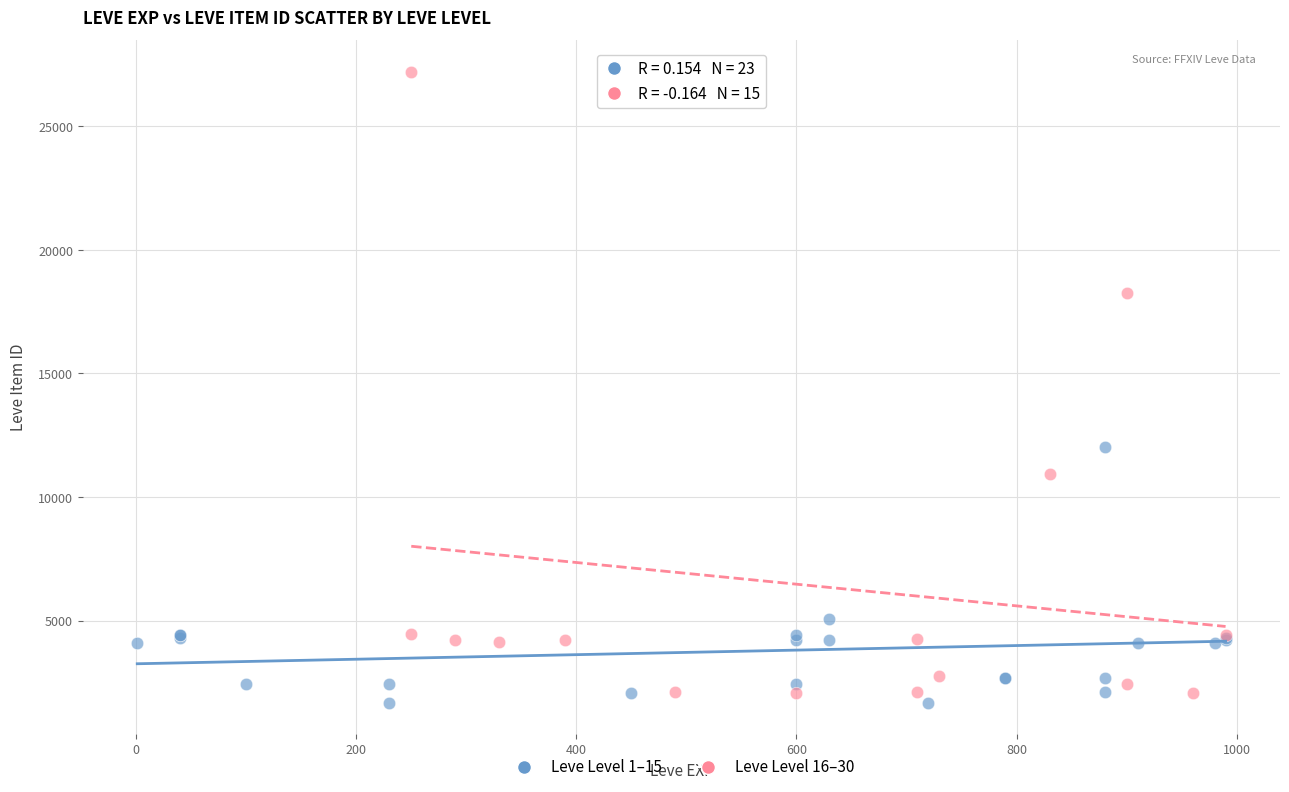

Which series has the largest Y range (max minus min)?

Leve Level 16–30